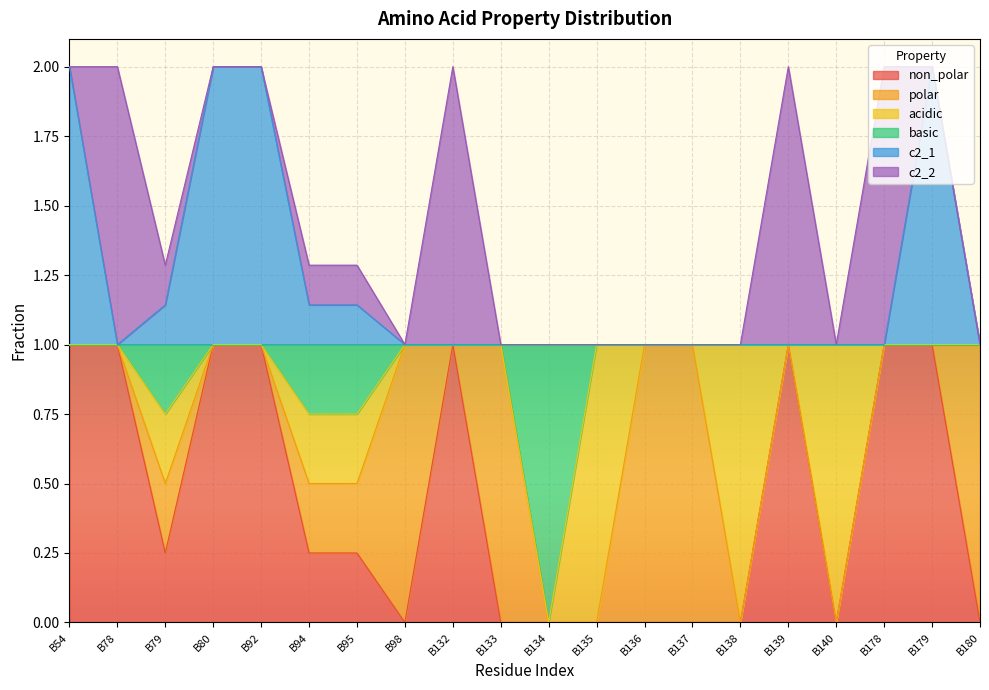

The non_polar series shows 1.0 at B178. True or false?

True